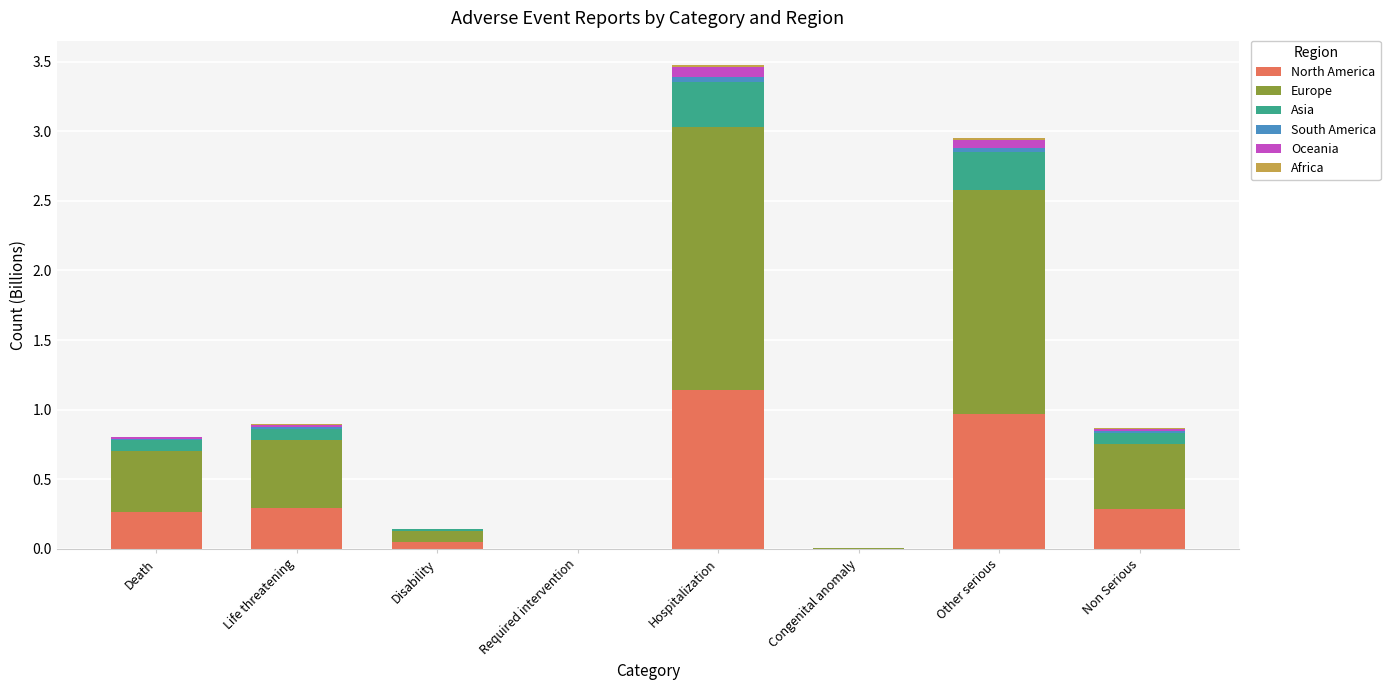

Which category has the highest value in the North America series?

Hospitalization